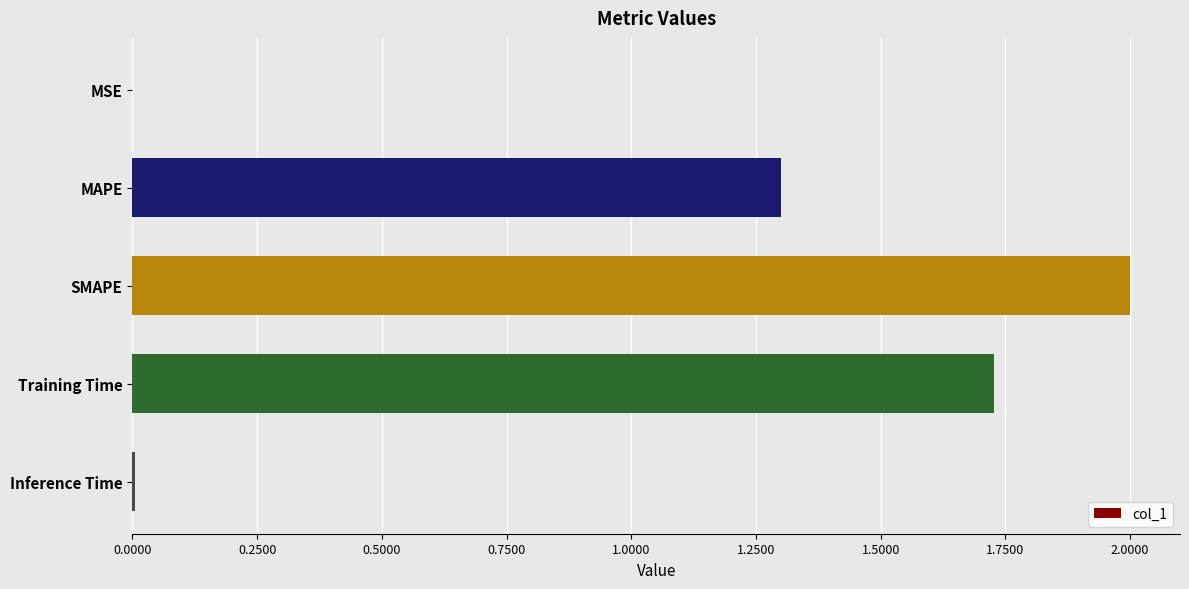

Where is the data nearest to the value 1?

MAPE